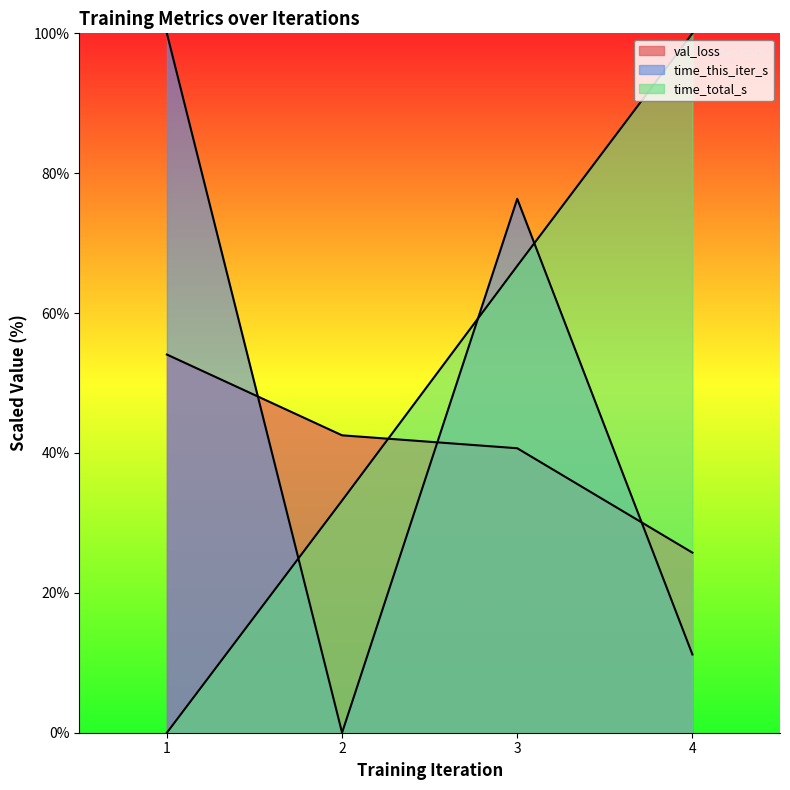

How many lines are shown in the chart?

3